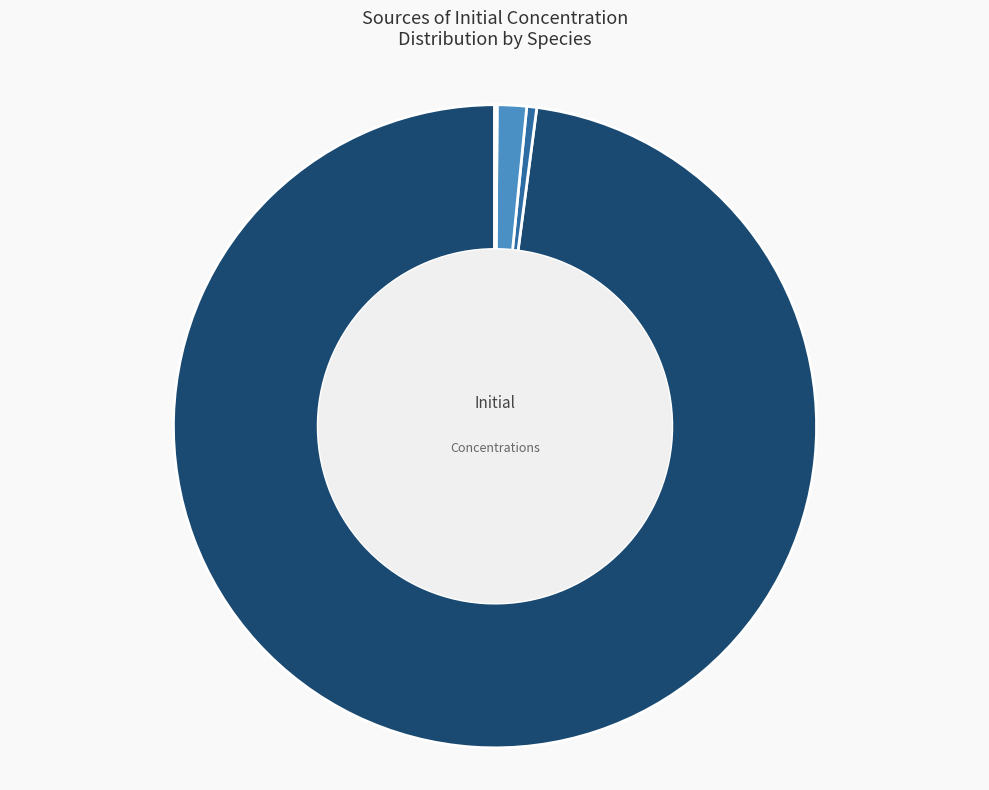

Which category has the biggest portion of the pie?

container[c]